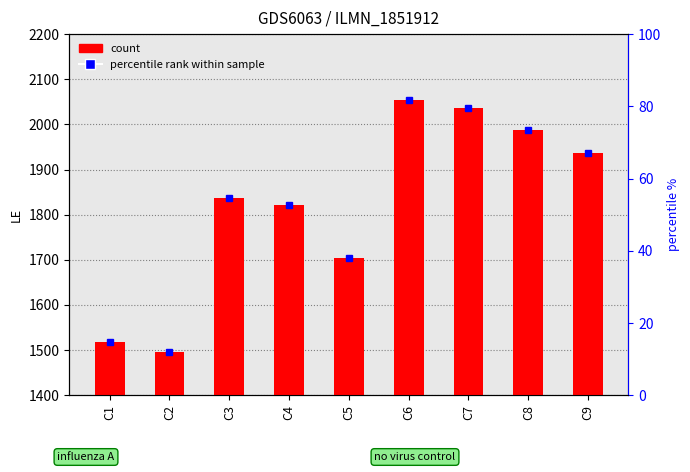

What is the sum of the values at C9 and C7?

3974